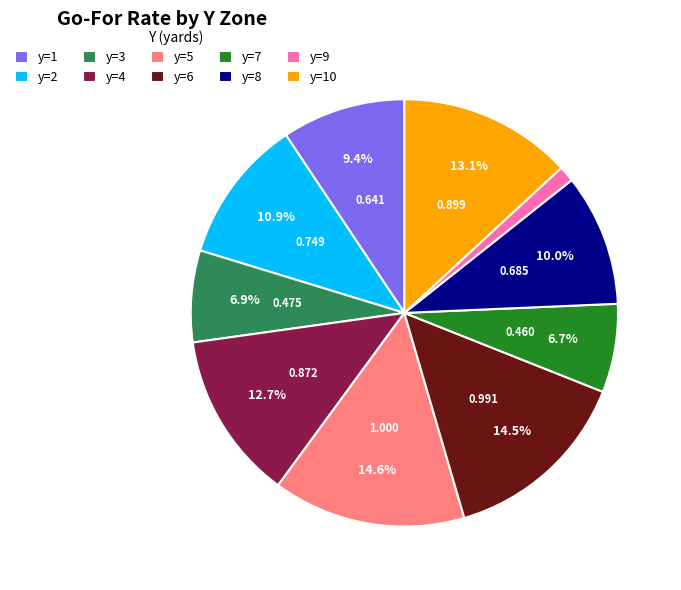

To the nearest percent, what is the difference between the y=2 and y=1 slice percentages?

2%